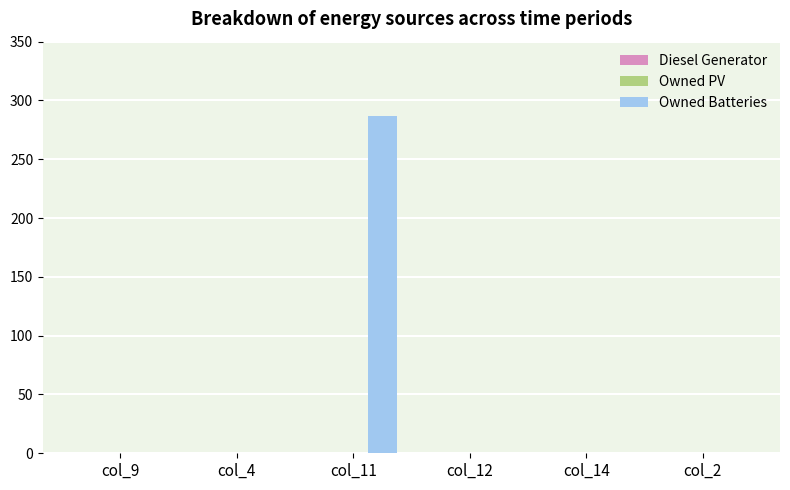

The chart shows a value of 406 at col_11. True or false?

False